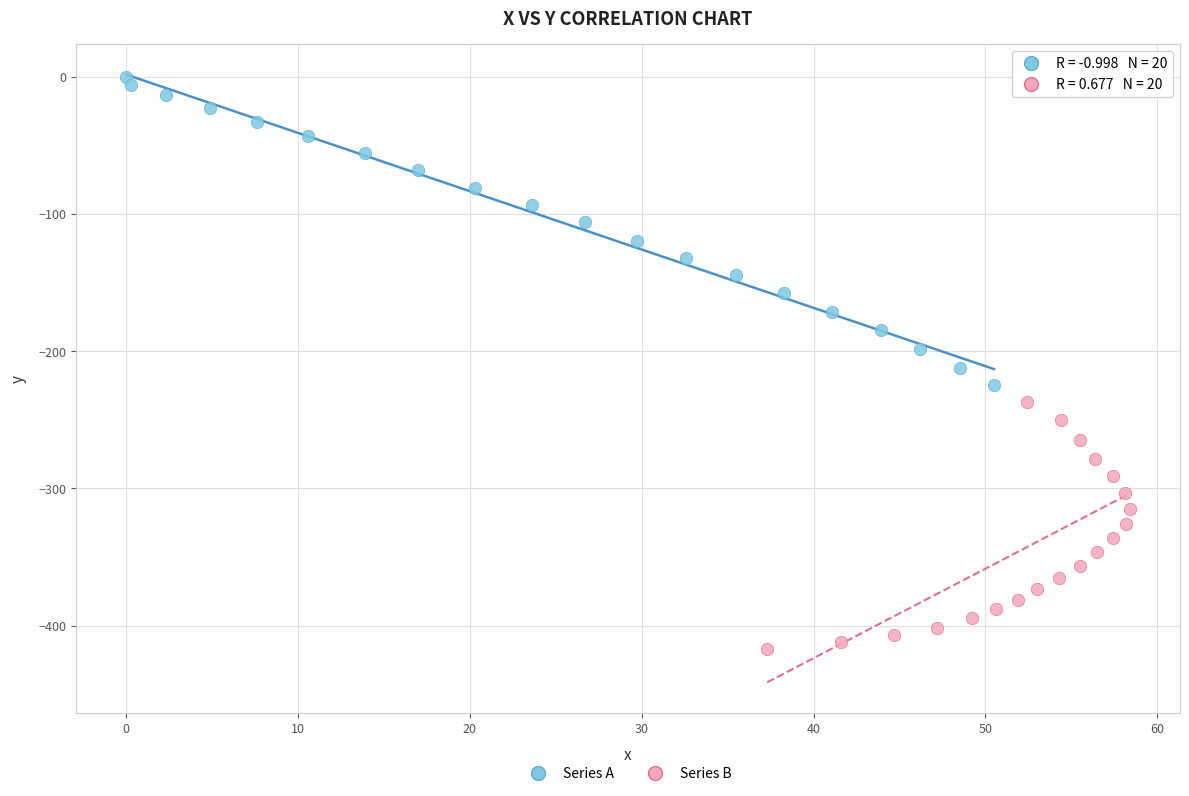

Which series reaches the maximum Y coordinate?

Series A